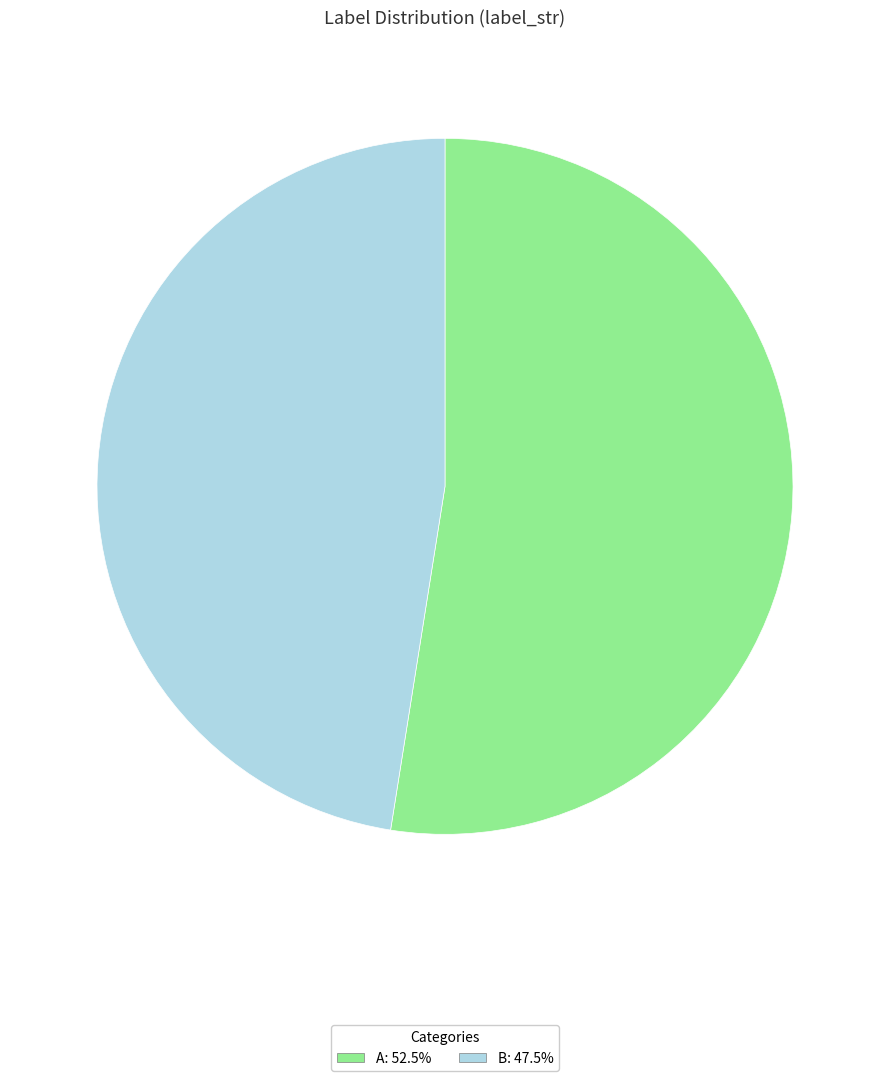

How many slices are in this pie chart?

2